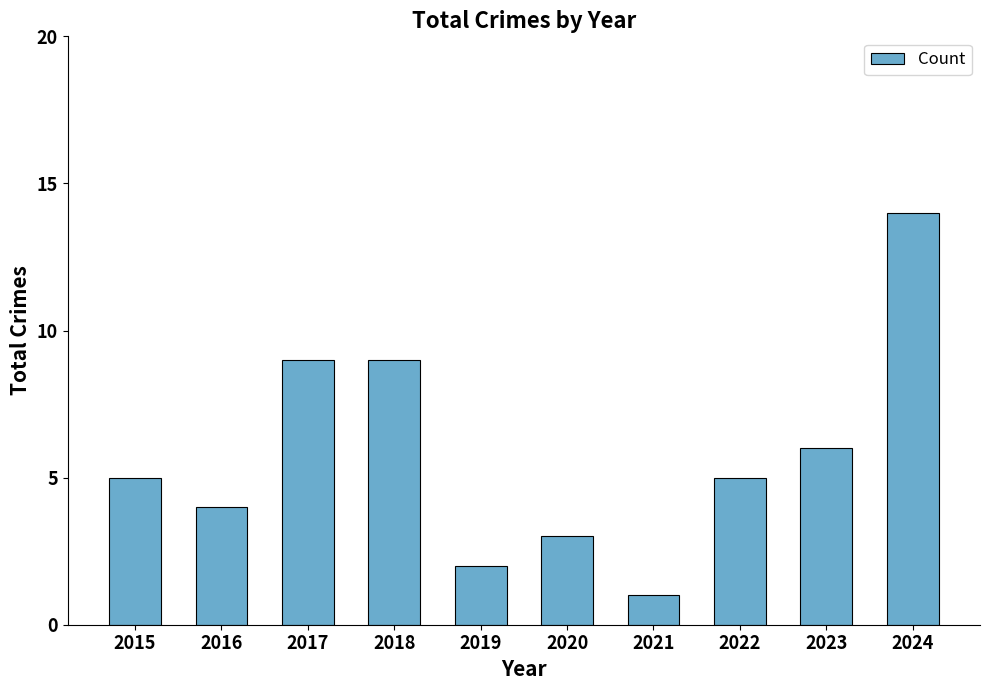

What is the difference between the second highest and second lowest values?

7